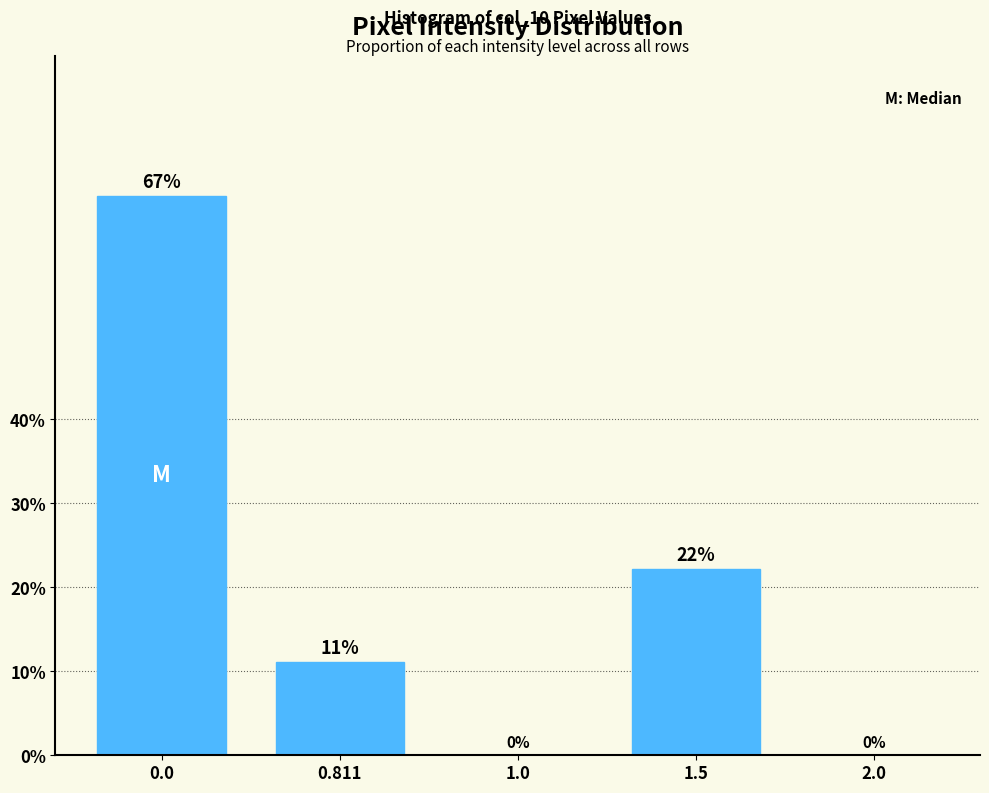

Which has a higher value, 1.5 or 1.0?

1.5